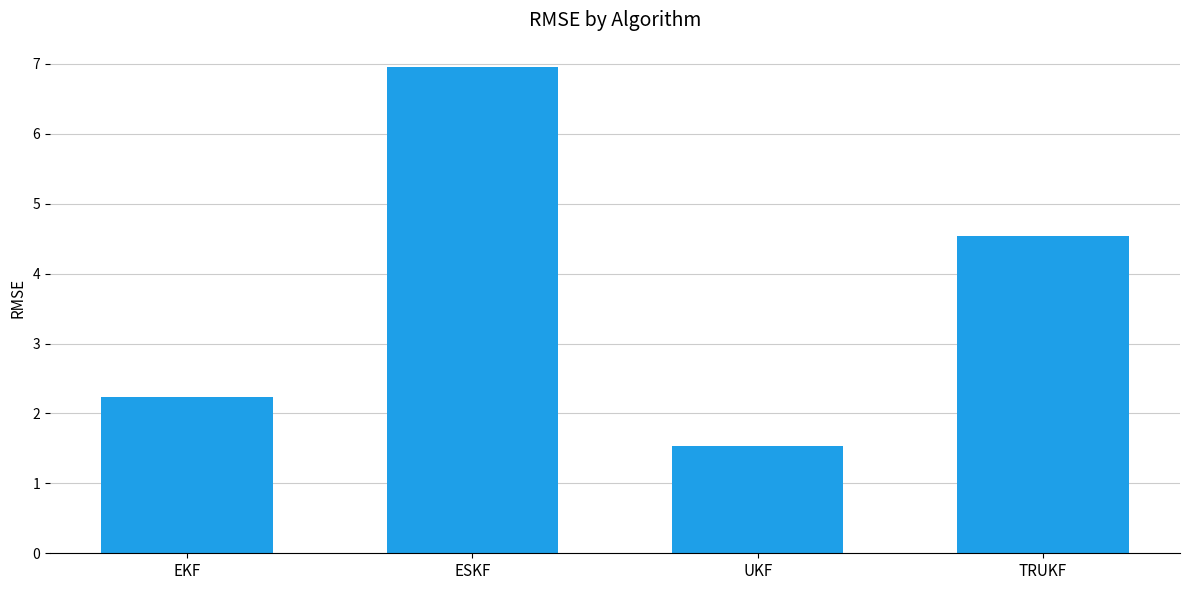

Reading left to right, transcribe all the data shown in this chart.

2.2	7.0	1.5	4.5